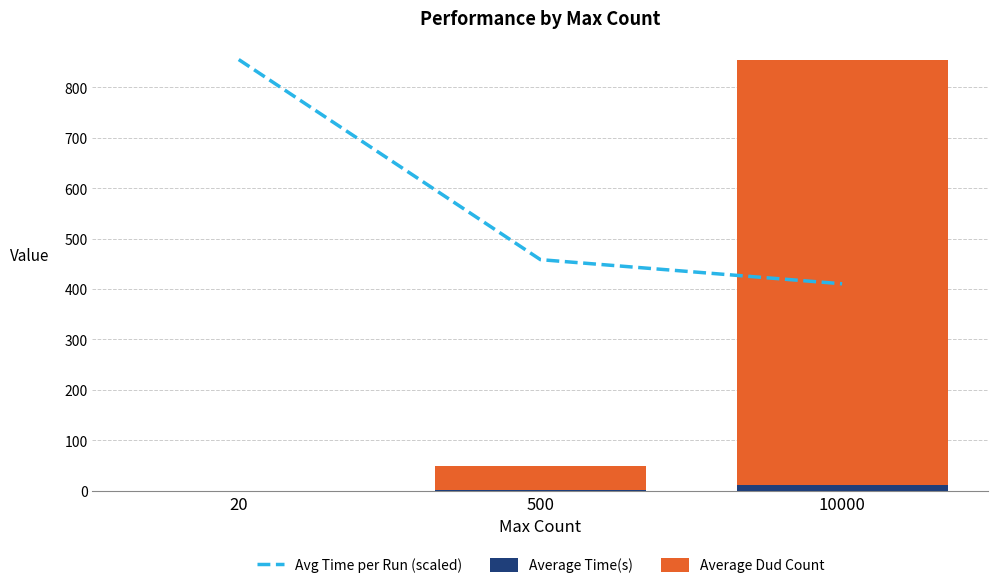

What are all the series names shown in the legend?

Avg Time per Run (scaled), Average Time(s), Average Dud Count